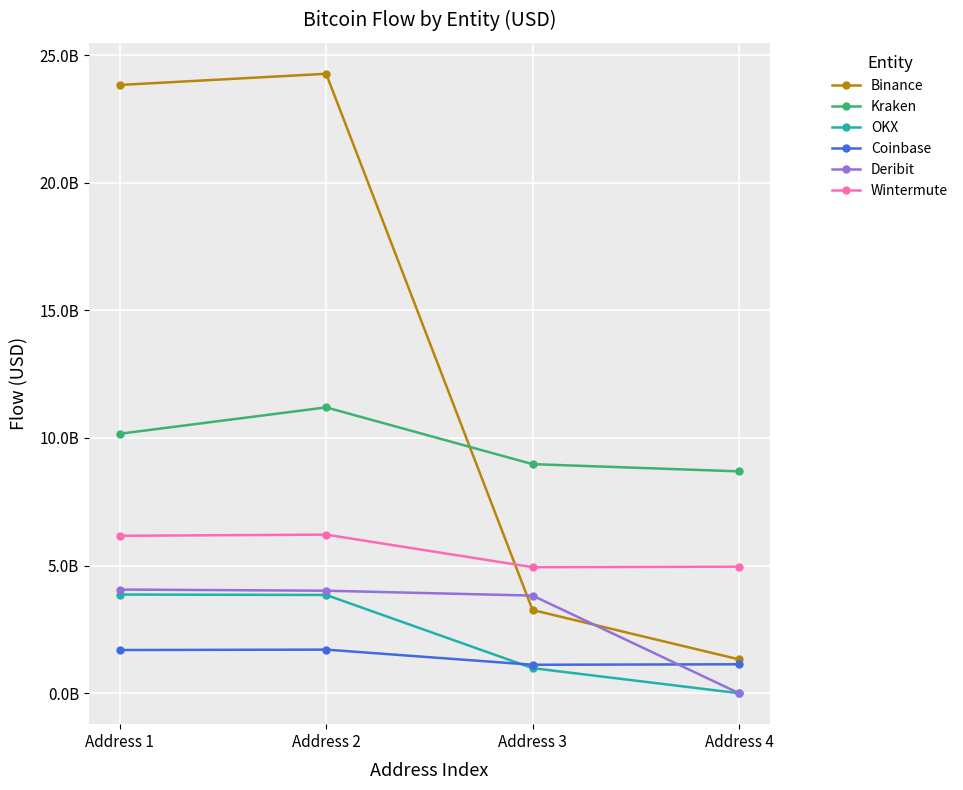

List the series in order of their peak value, highest first.

Binance, Kraken, Wintermute, Deribit, OKX, Coinbase